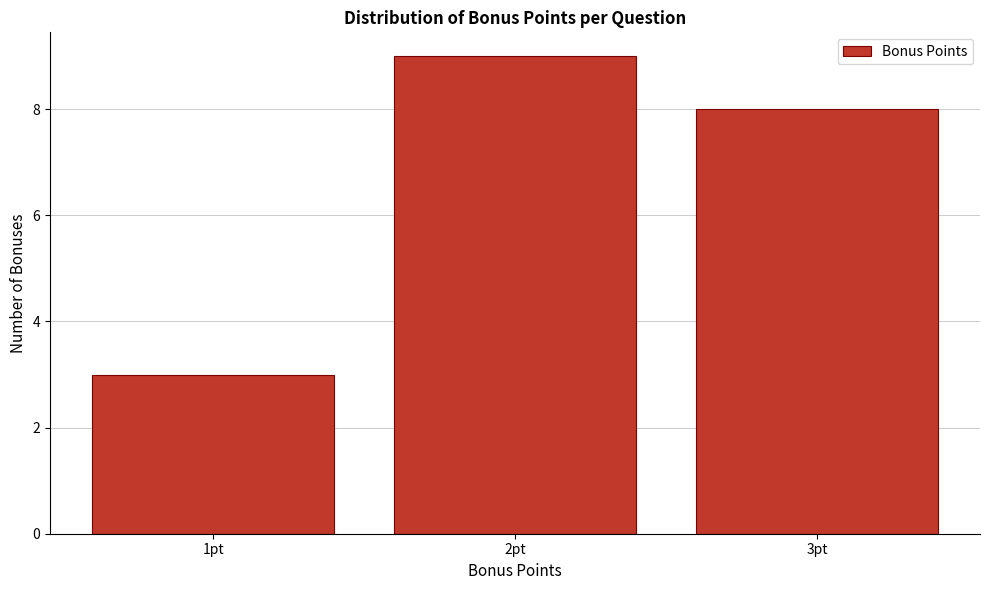

Reading left to right, list every bar in this chart as the range it spans on the x-axis followed by its height. The values are not printed on the chart, so give them approximately, as read against the axis.

0.5 to 1.5: 3
1.5 to 2.5: 9
2.5 to 3.5: 8